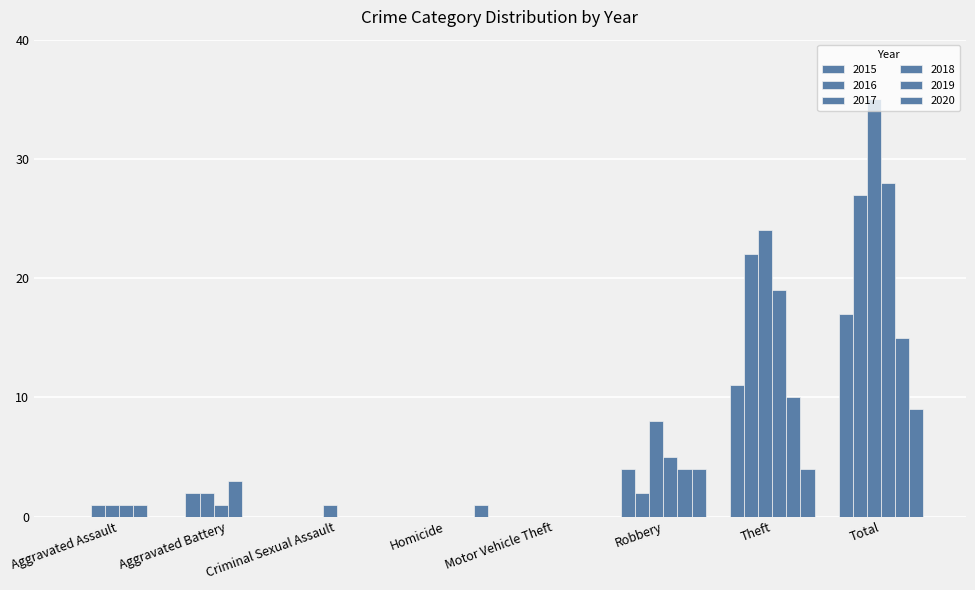

Reading right to left, list all the values displayed in this chart.

2015: Total=17	Theft=11	Robbery=4	Motor Vehicle Theft=0	Homicide=0	Criminal Sexual Assault=0	Aggravated Battery=2	Aggravated Assault=0
2016: Total=27	Theft=22	Robbery=2	Motor Vehicle Theft=0	Homicide=0	Criminal Sexual Assault=0	Aggravated Battery=2	Aggravated Assault=1
2017: Total=35	Theft=24	Robbery=8	Motor Vehicle Theft=0	Homicide=0	Criminal Sexual Assault=1	Aggravated Battery=1	Aggravated Assault=1
2018: Total=28	Theft=19	Robbery=5	Motor Vehicle Theft=0	Homicide=0	Criminal Sexual Assault=0	Aggravated Battery=3	Aggravated Assault=1
2019: Total=15	Theft=10	Robbery=4	Motor Vehicle Theft=0	Homicide=0	Criminal Sexual Assault=0	Aggravated Battery=0	Aggravated Assault=1
2020: Total=9	Theft=4	Robbery=4	Motor Vehicle Theft=0	Homicide=1	Criminal Sexual Assault=0	Aggravated Battery=0	Aggravated Assault=0